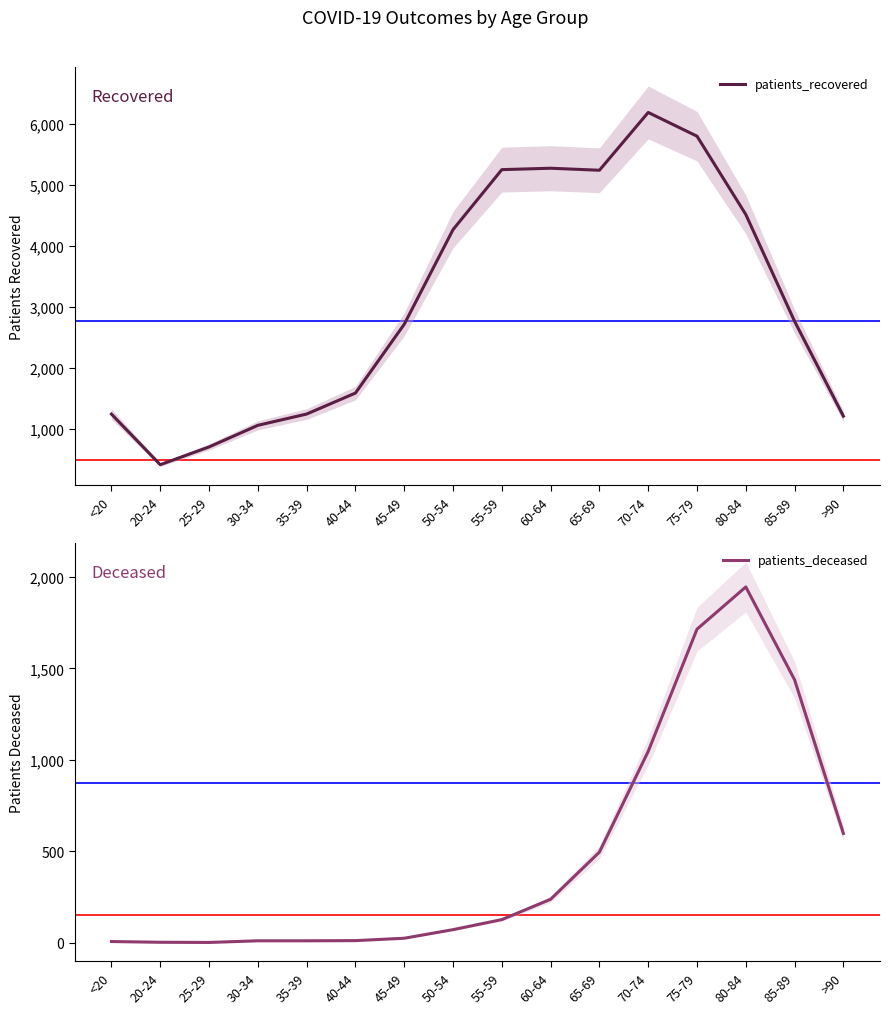

Which category has the lowest value in the patients_recovered series?

20-24